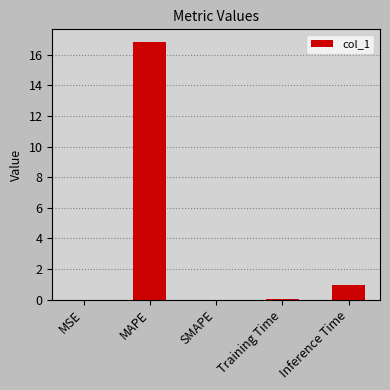

What is the change in value from MAPE to Training Time?

-16.7